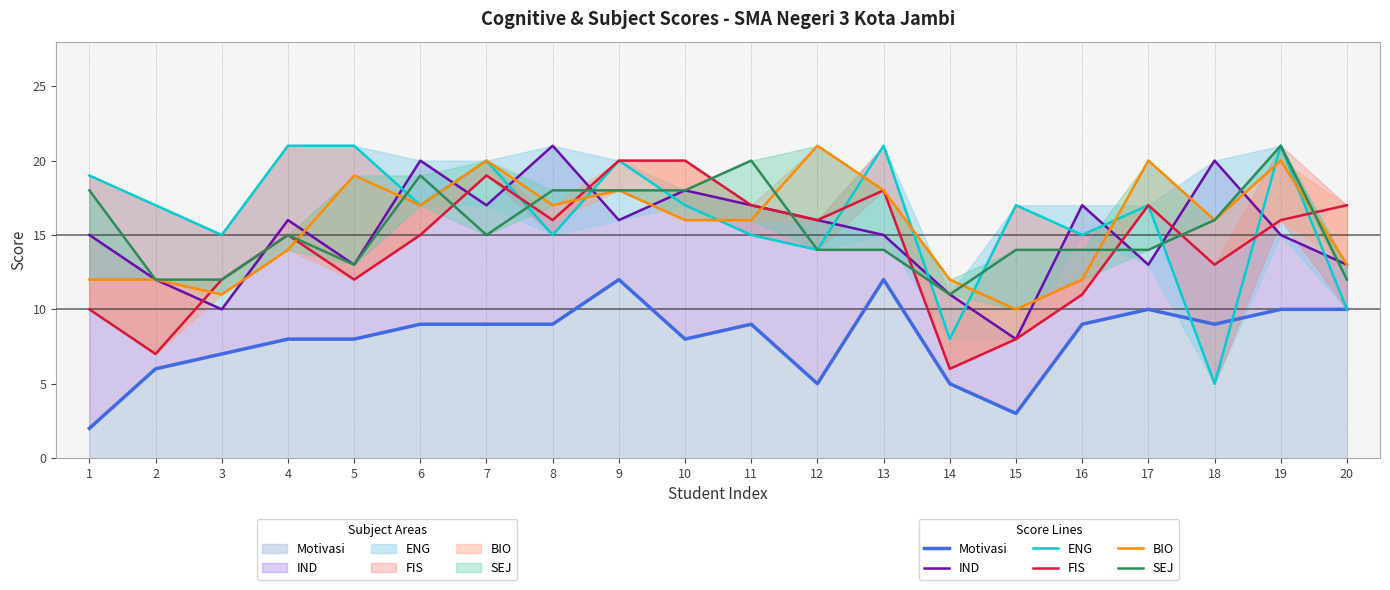

At which category does BIO reach its first local valley?

3